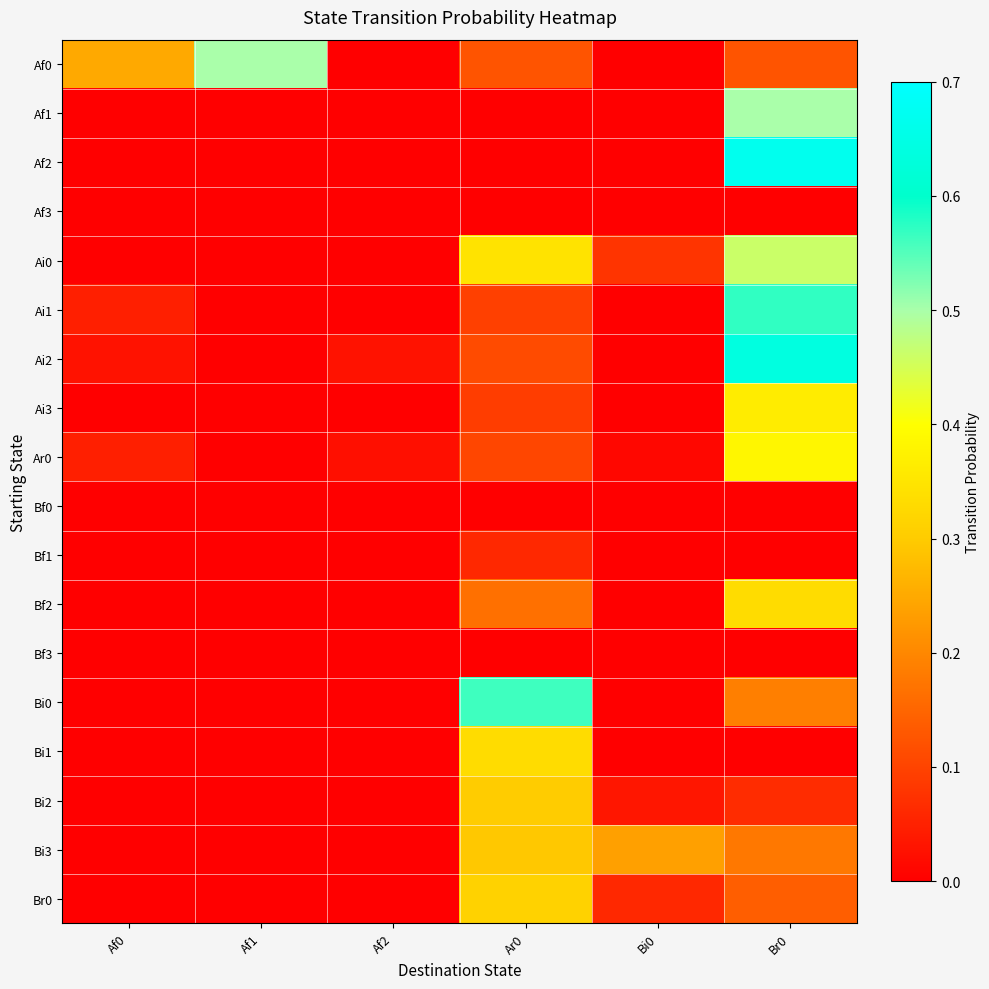

How many distinct data groups are displayed?

18